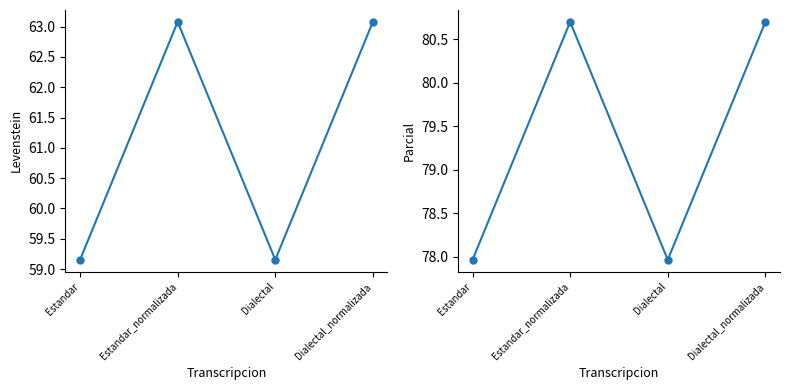

Does the chart have visible grid lines?

No